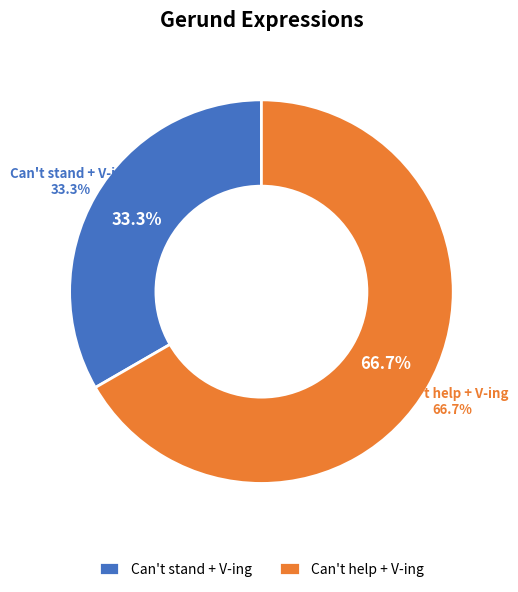

What is the largest slice in the pie chart?

Can't help + V-ing